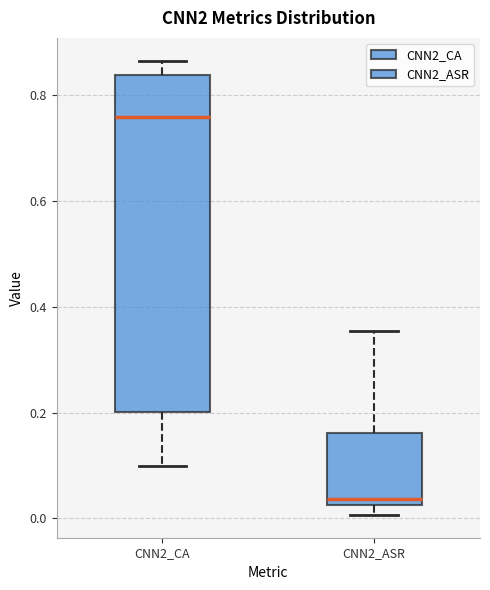

Reading left to right, transcribe this box plot: for each box, give where its median line is, the range the box spans, and where its two whiskers end, as read against the y-axis. The values are not printed on the chart, so give them approximately, as read against the axis.

CNN2_CA: median 0.76, box 0.20 to 0.84, whiskers 0.10 to 0.86
CNN2_ASR: median 0.04, box 0.02 to 0.16, whiskers 0.00 to 0.36